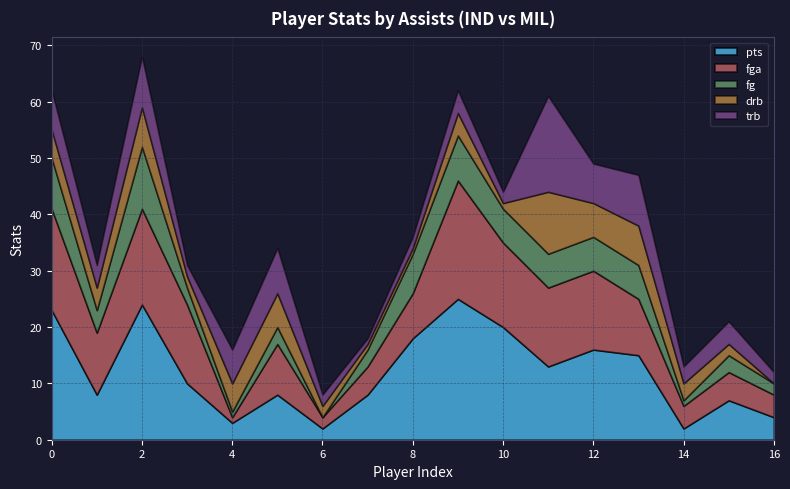

What is the average value of the fg series?

5